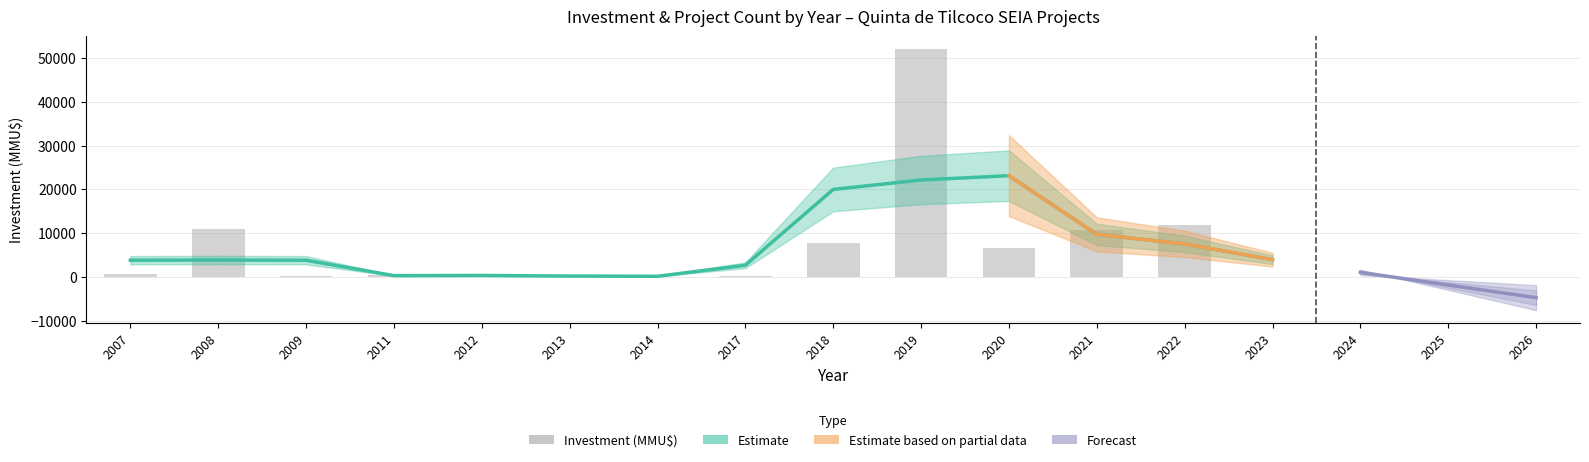

Approximately how many times larger is the value at 2013 compared to 2009?

1.9